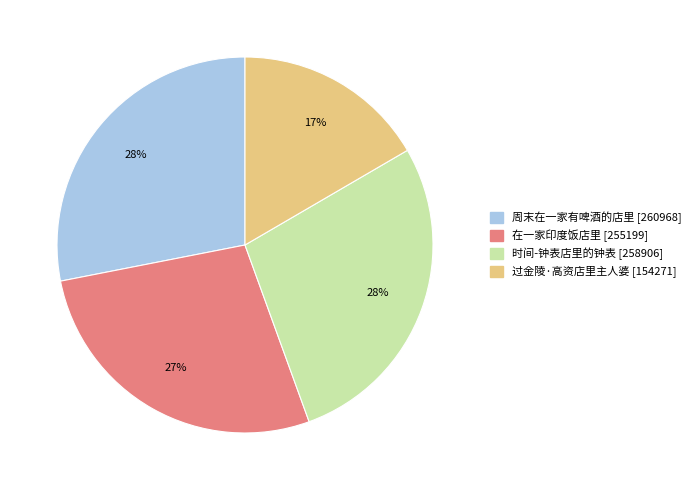

Which category has the smallest portion of the pie?

过金陵·高资店里主人婆